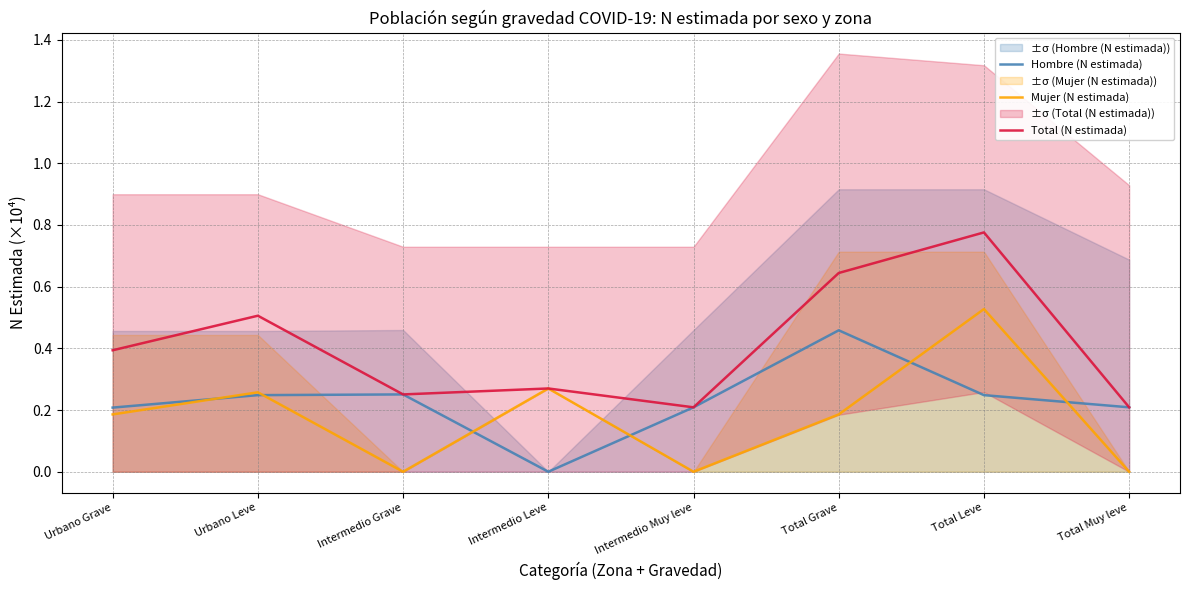

How many Hombre (N estimada) values are between 0 and 1?

8